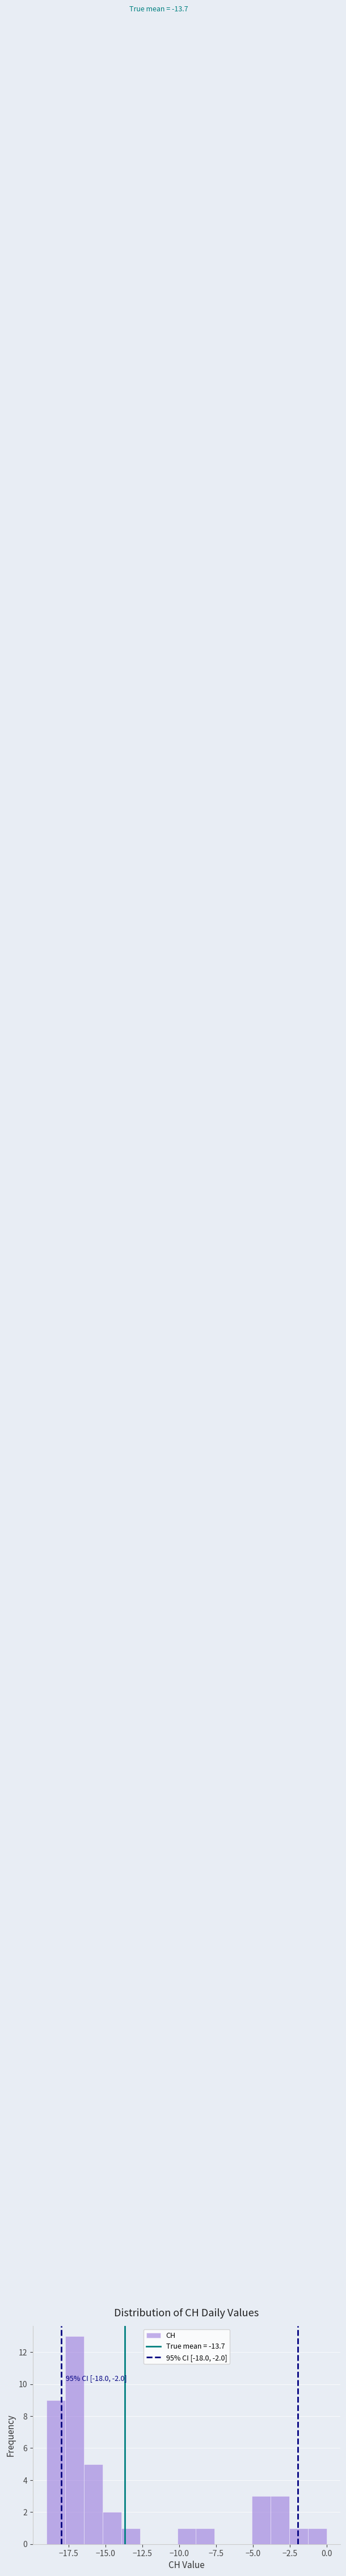

Read against the x-axis, roughly where is the centre of the tallest bar?

-17.0